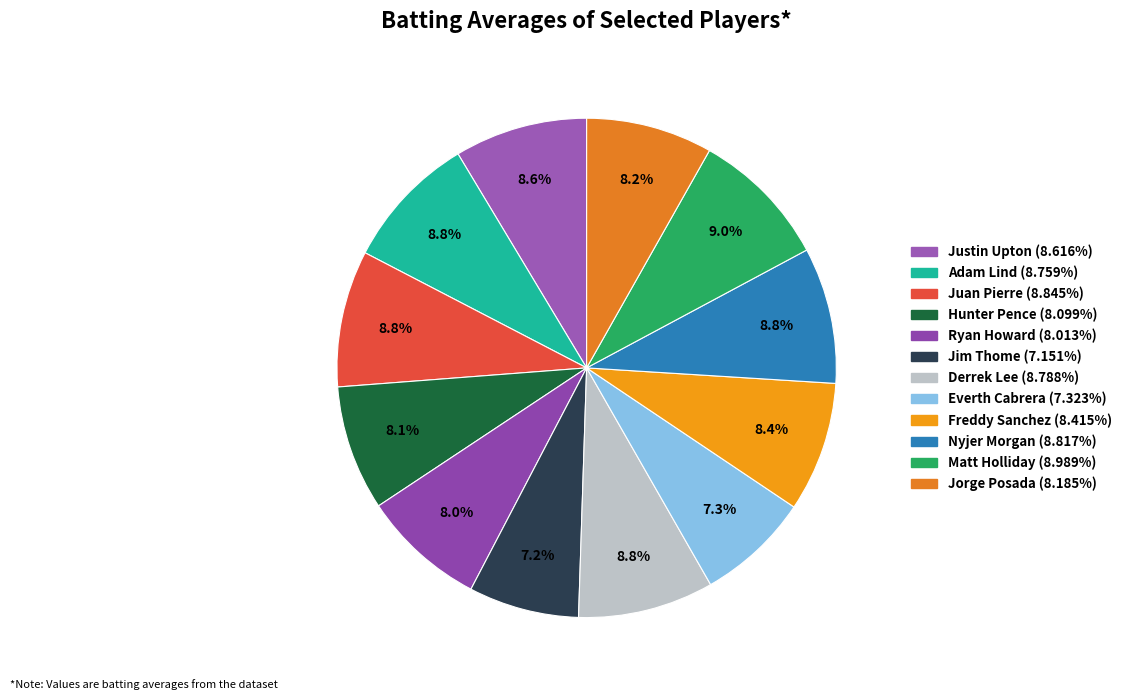

Does any single category account for the majority?

No